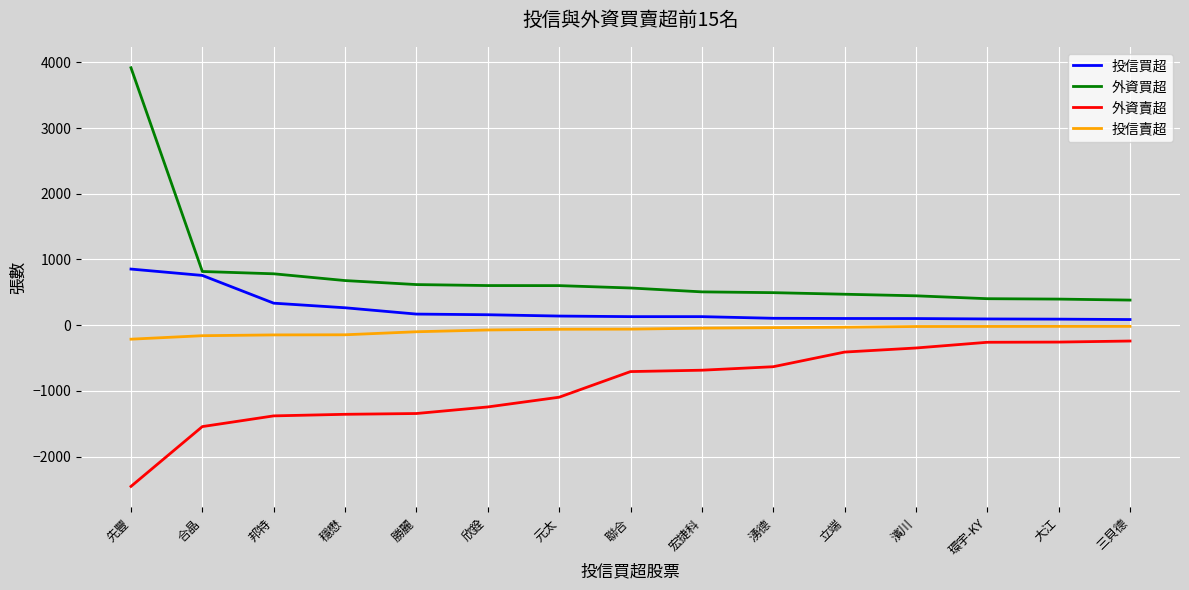

What is the greatest value displayed?

3917